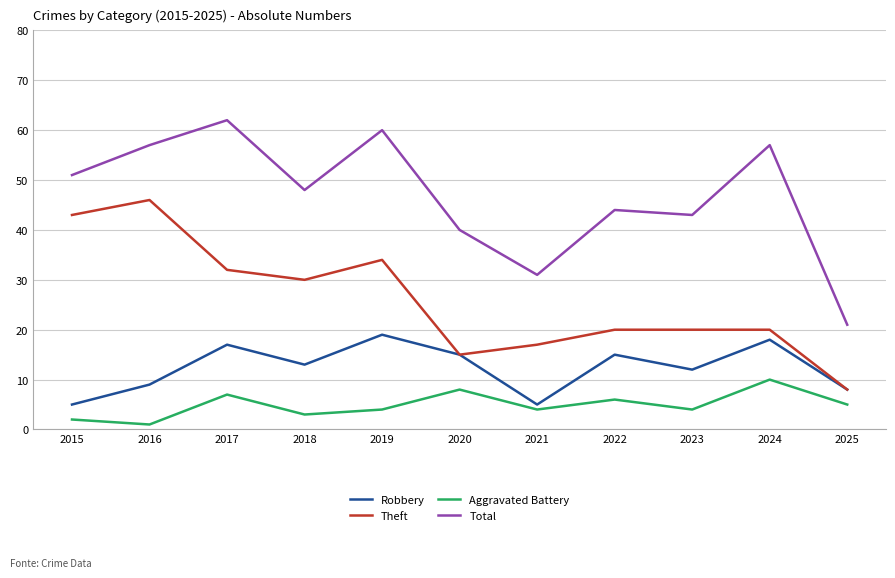

Reading left to right, transcribe all the data shown in this chart.

Robbery: 5	9	17	13	19	15	5	15	12	18	8
Theft: 43	46	32	30	34	15	17	20	20	20	8
Aggravated Battery: 2	1	7	3	4	8	4	6	4	10	5
Total: 51	57	62	48	60	40	31	44	43	57	21